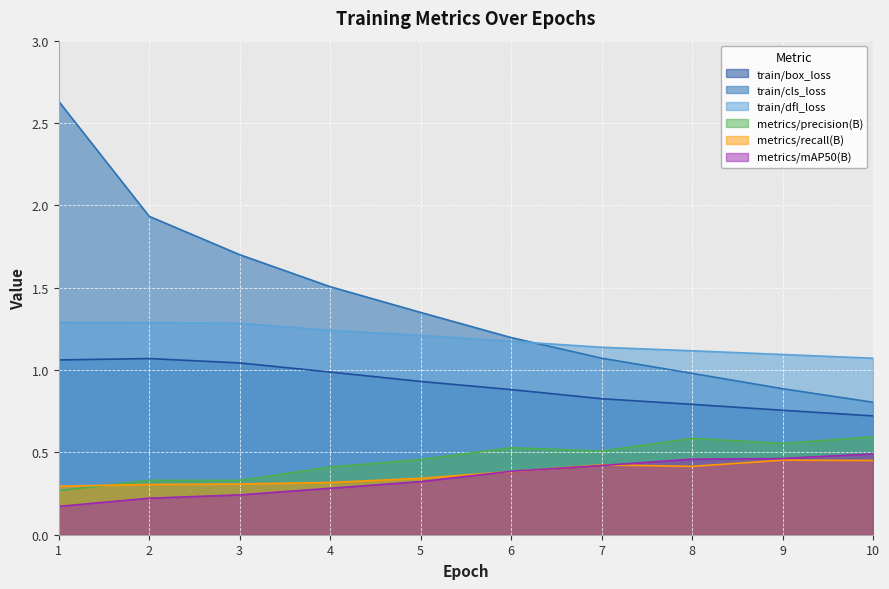

List the labels in order of metrics/precision(B) value, largest first.

10, 8, 9, 6, 7, 5, 4, 3, 2, 1